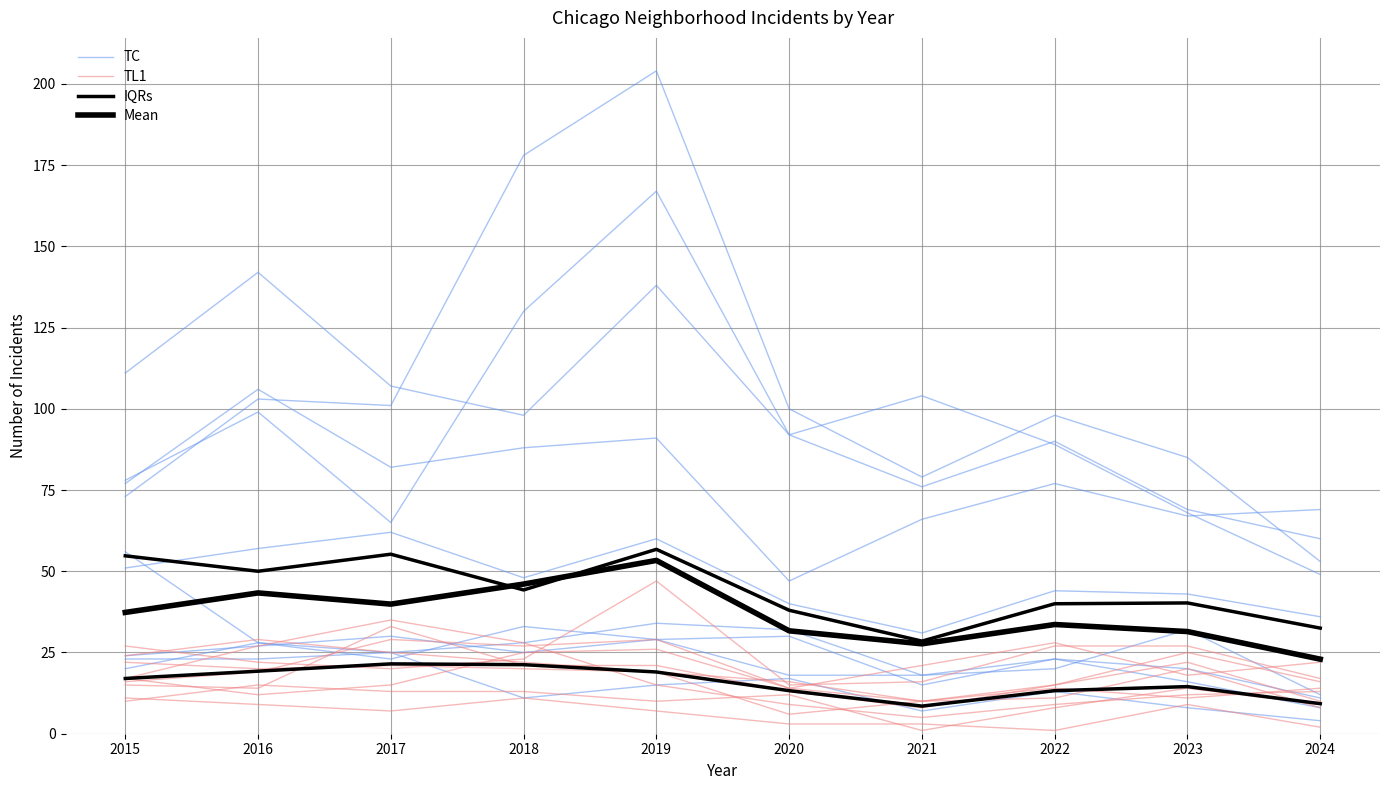

What value does the TC series have at 2019?

167.0